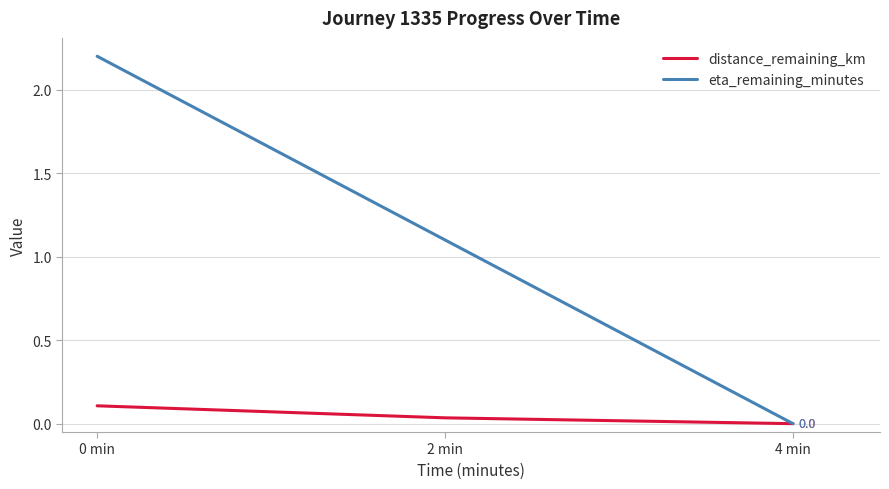

List the series in order of their overall mean, lowest first.

distance_remaining_km, eta_remaining_minutes